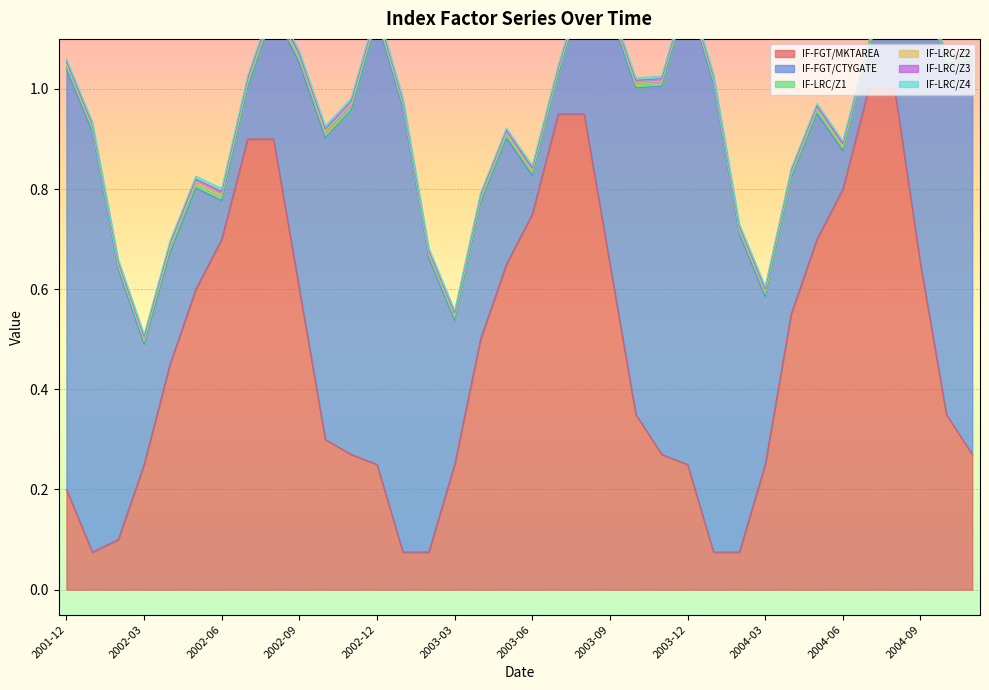

What is the label of the 34th point from the left?

2004-09